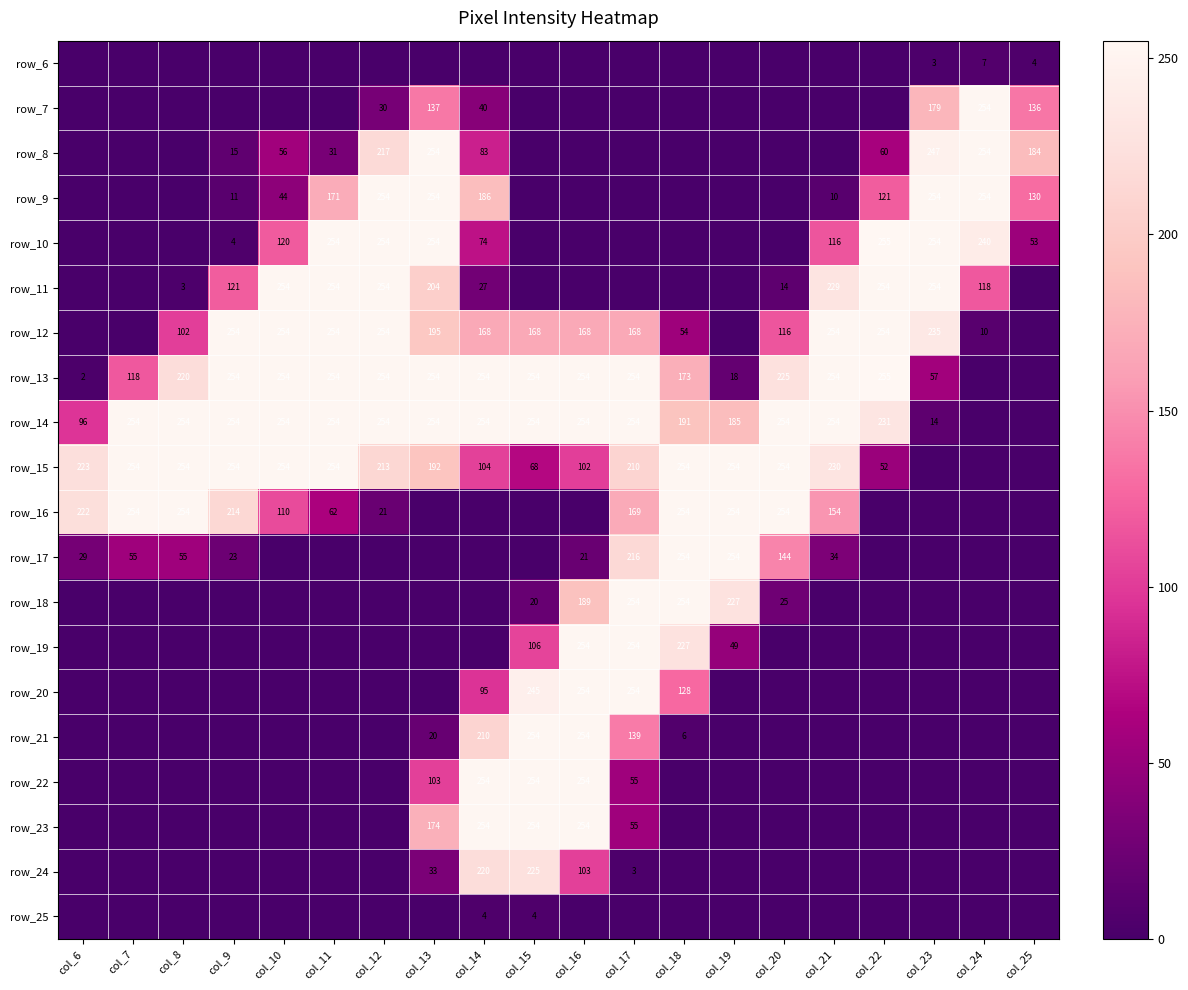

What is the sum of the row_15 values at col_22 and col_15?

120